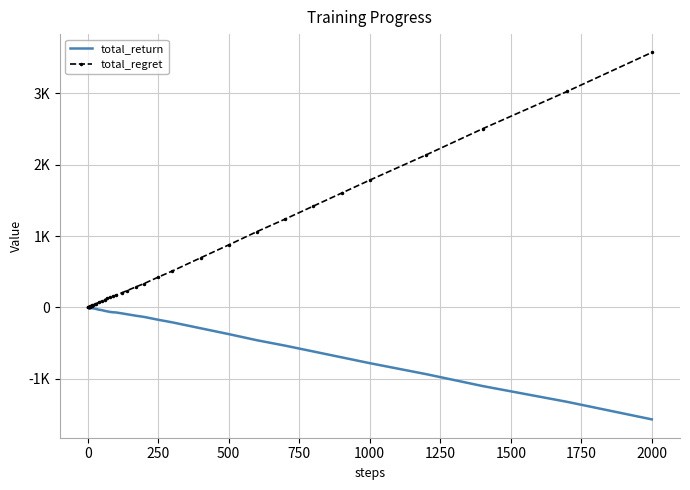

List the series in order of their overall mean, highest first.

total_regret, total_return